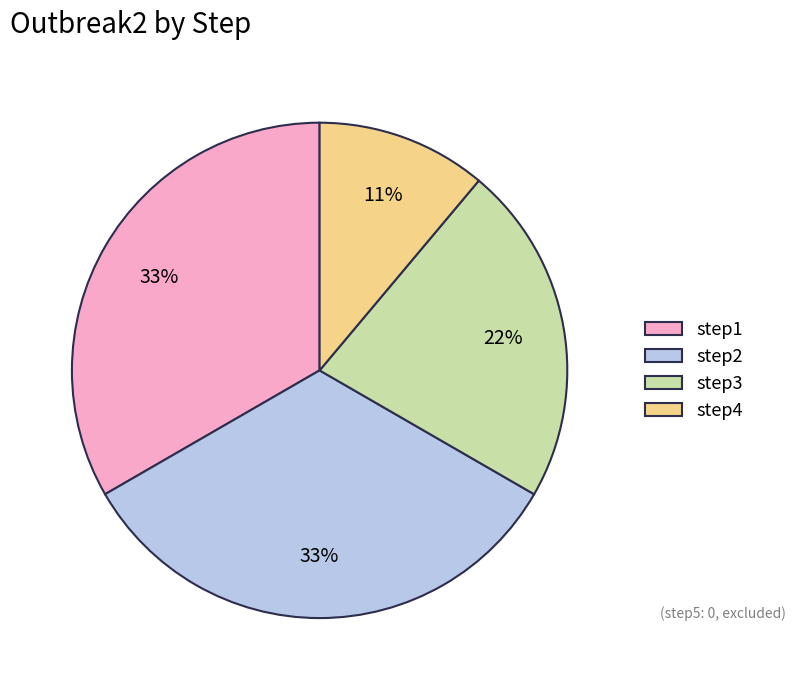

How many slices are in this pie chart?

4